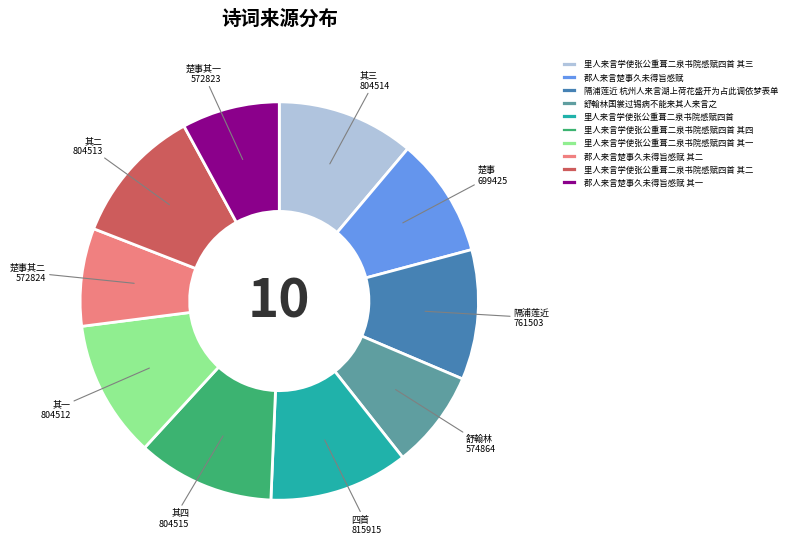

Do 里人来言学使张公重葺二泉书院感赋四首 其三 and 舒翰林国裳过锡病不能来其人来言之 together represent more than half of the pie?

No